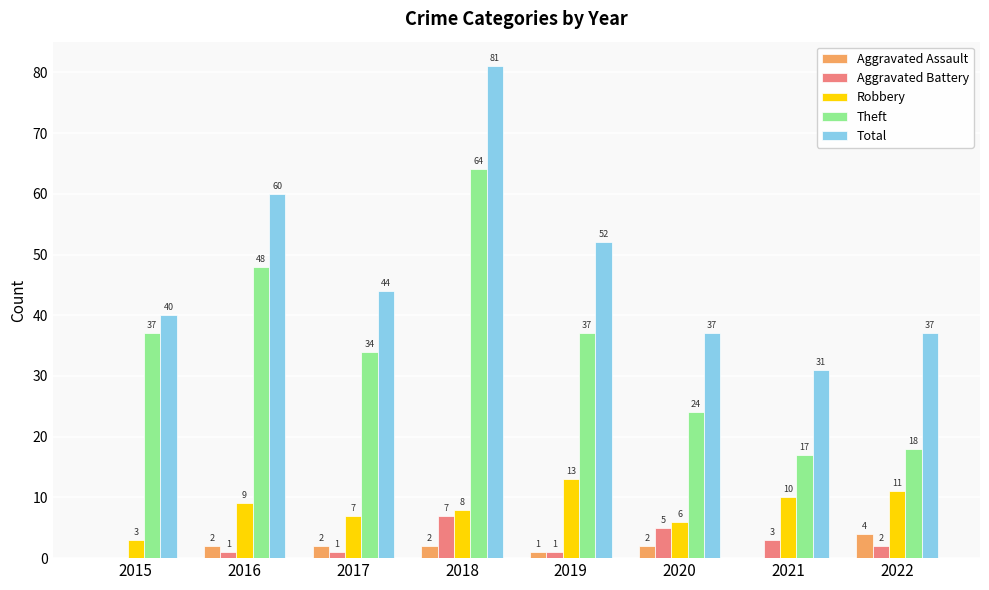

Are the bars grouped side by side (vs. stacked)?

Yes